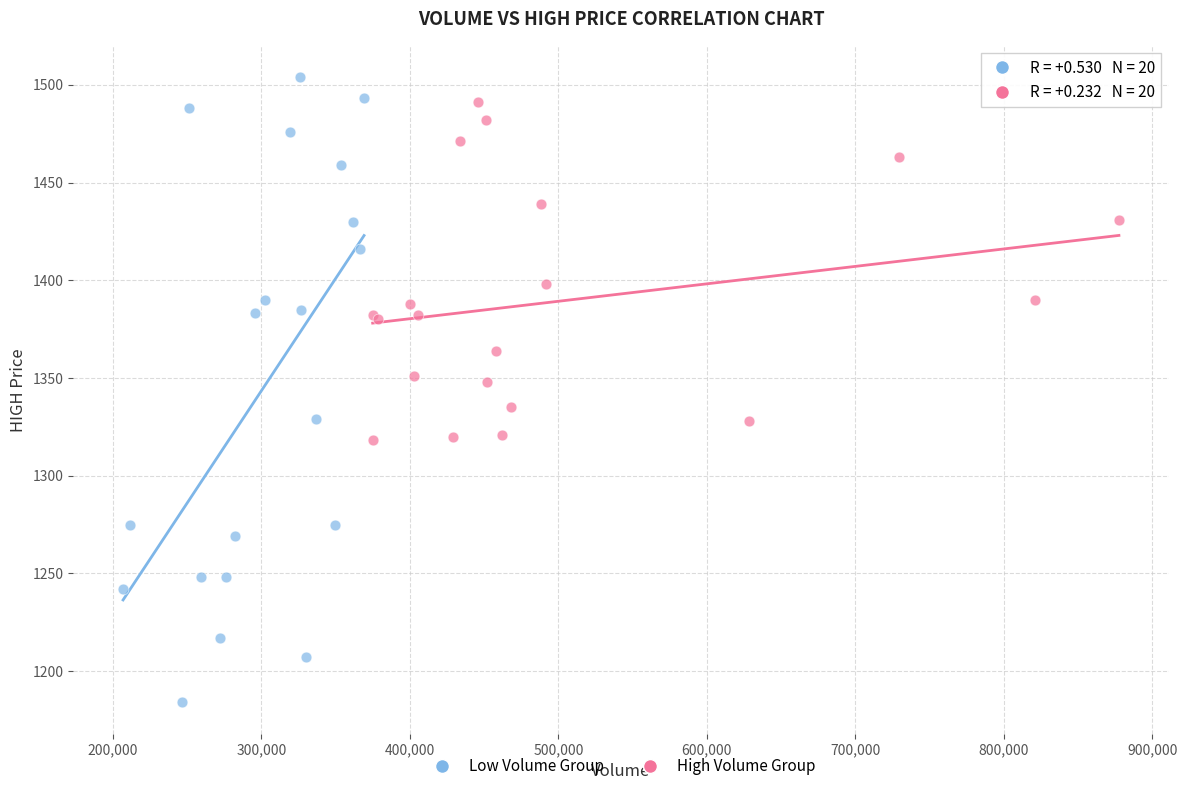

Which series has the largest Y range (max minus min)?

Low Volume Group